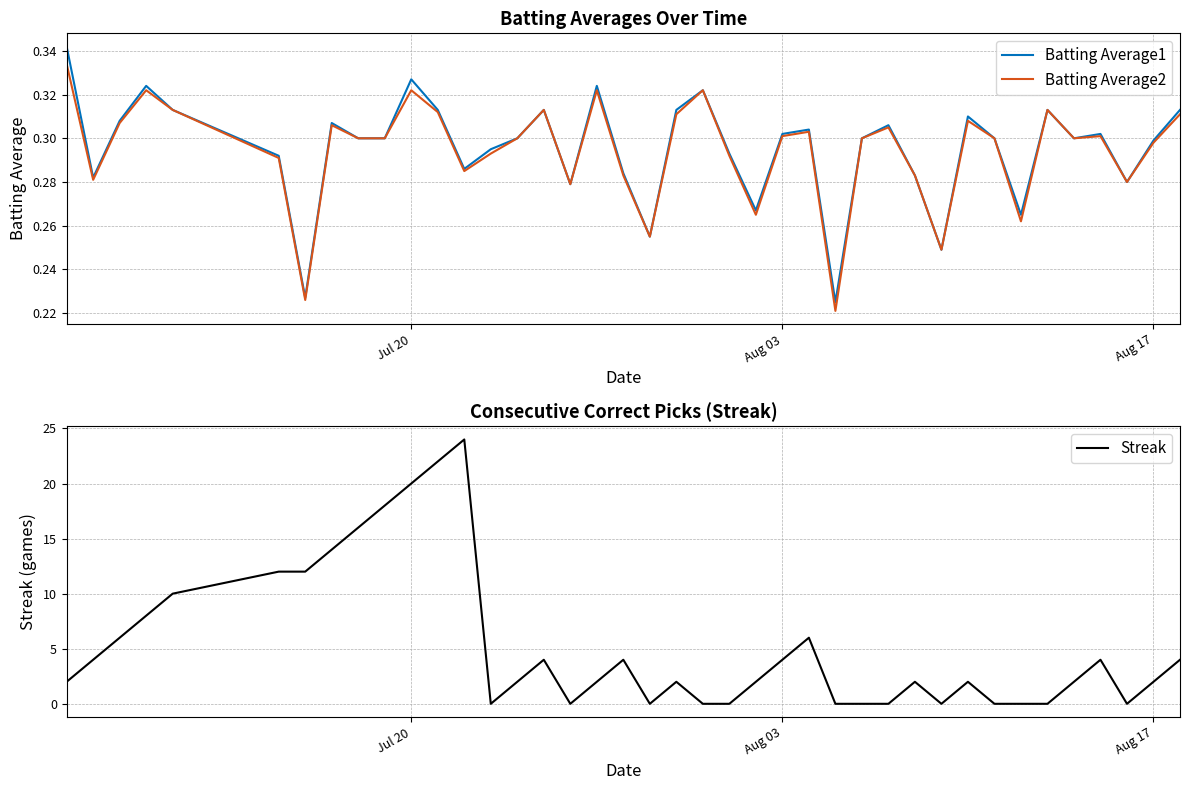

How many lines are shown in the chart?

3